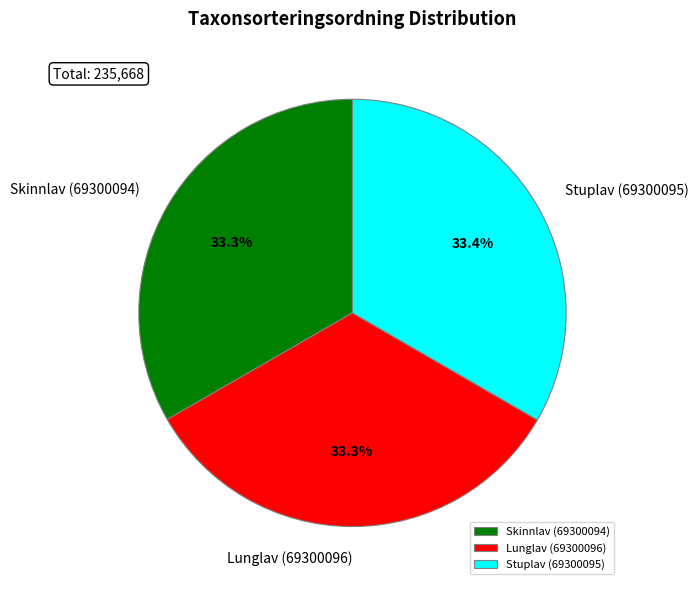

Count the number of slices in the pie.

3